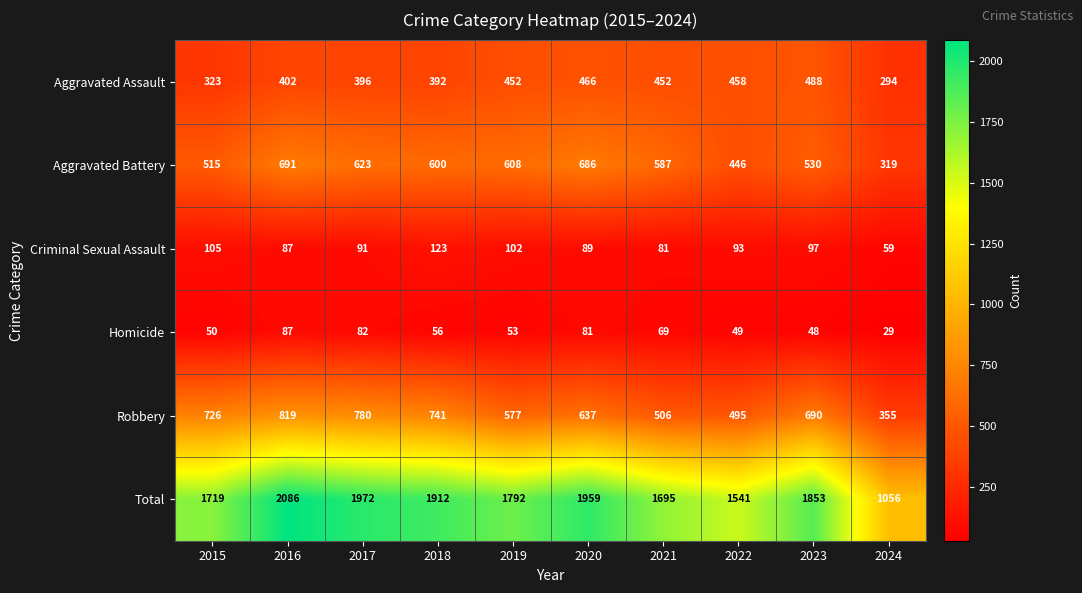

Which series has the largest total across all categories?

Total